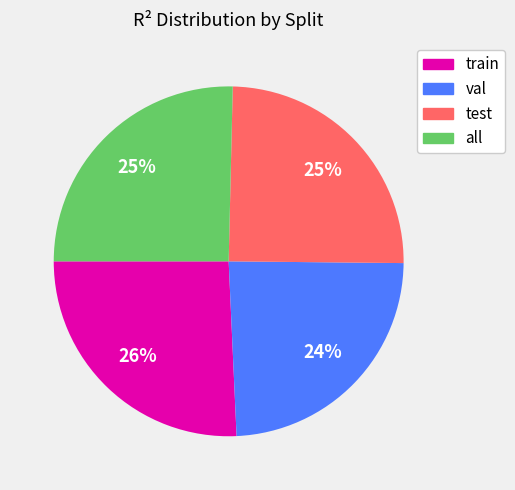

How many slices are in this pie chart?

4